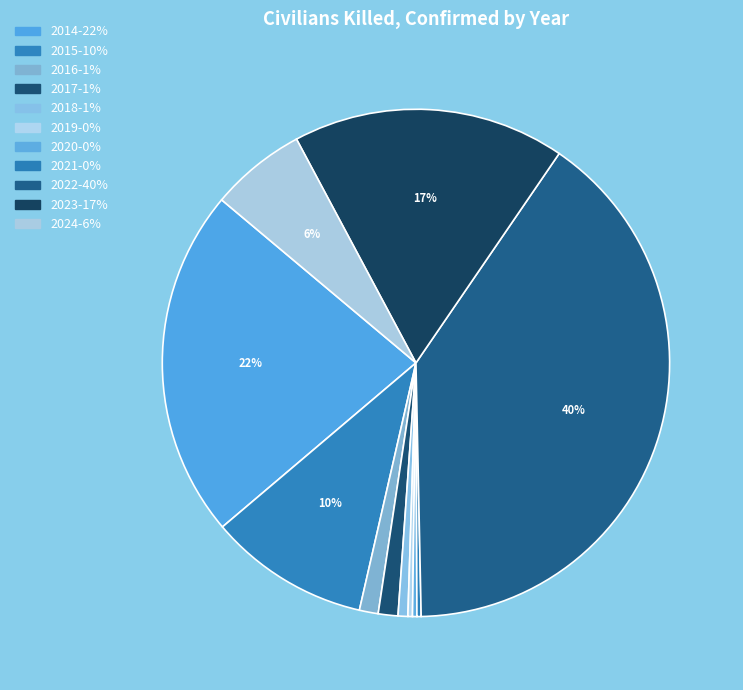

Is it true that 2022 is 25% of the pie?

False